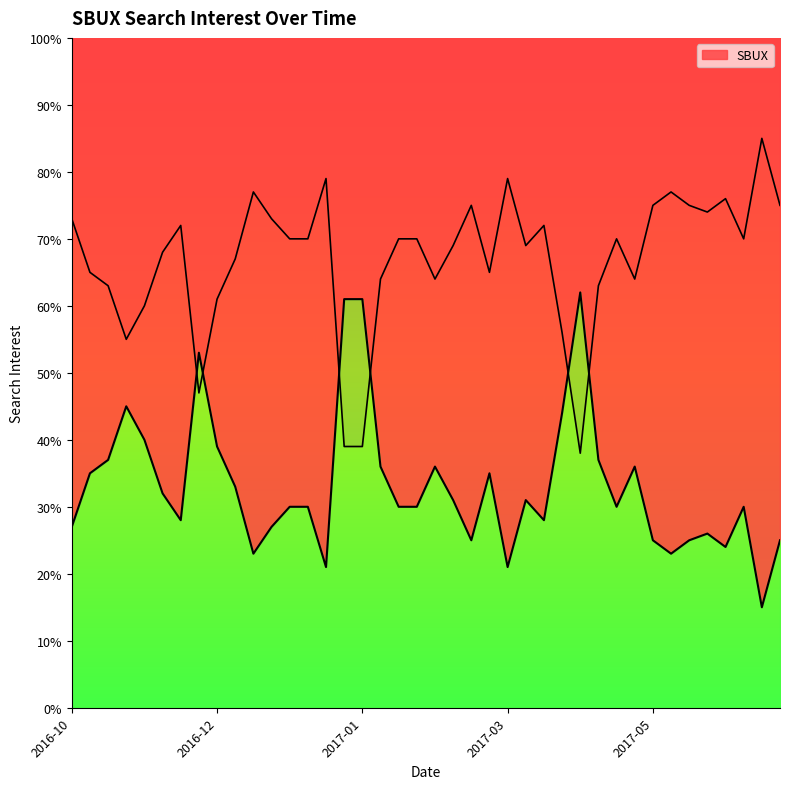

What is the average value?

33